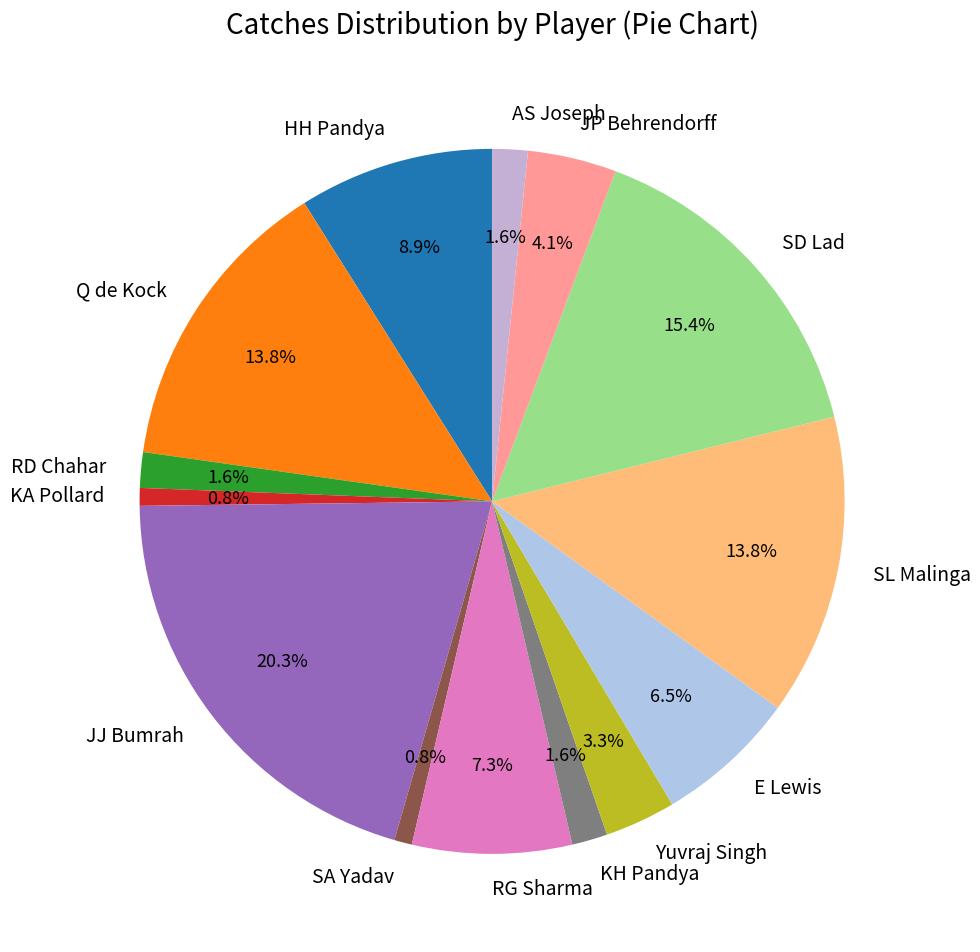

To the nearest percent, what is the combined percentage of Yuvraj Singh and RD Chahar?

5%